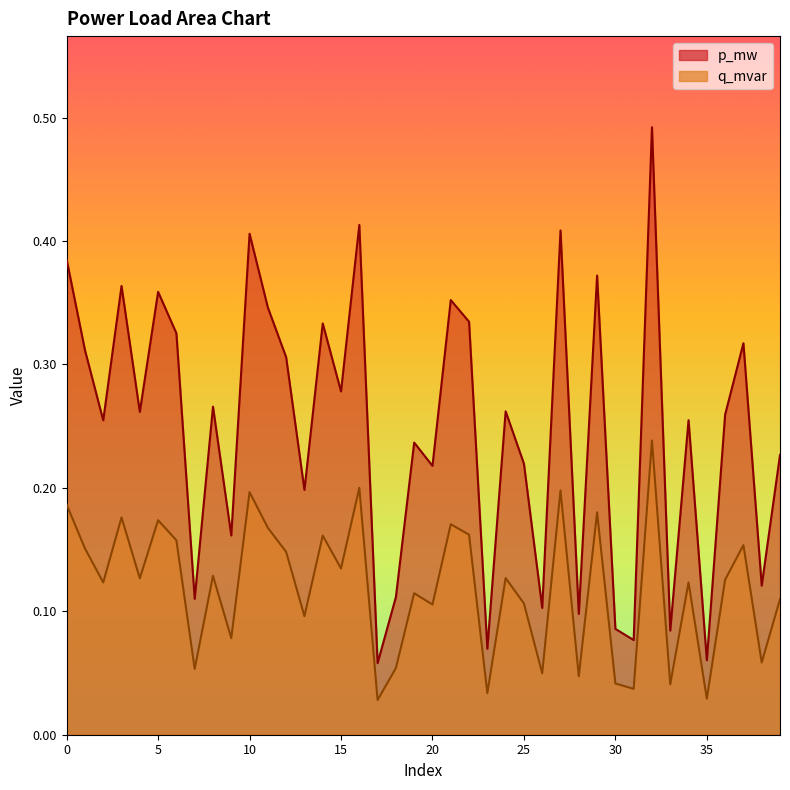

List the series in order of their peak value, lowest first.

q_mvar, p_mw